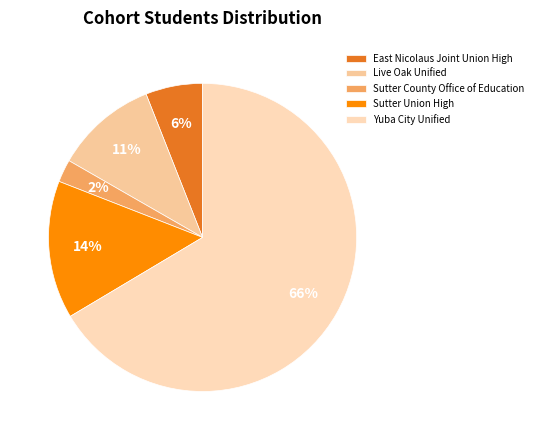

What is the change in value from Sutter County Office of Education to Sutter Union High?

+158